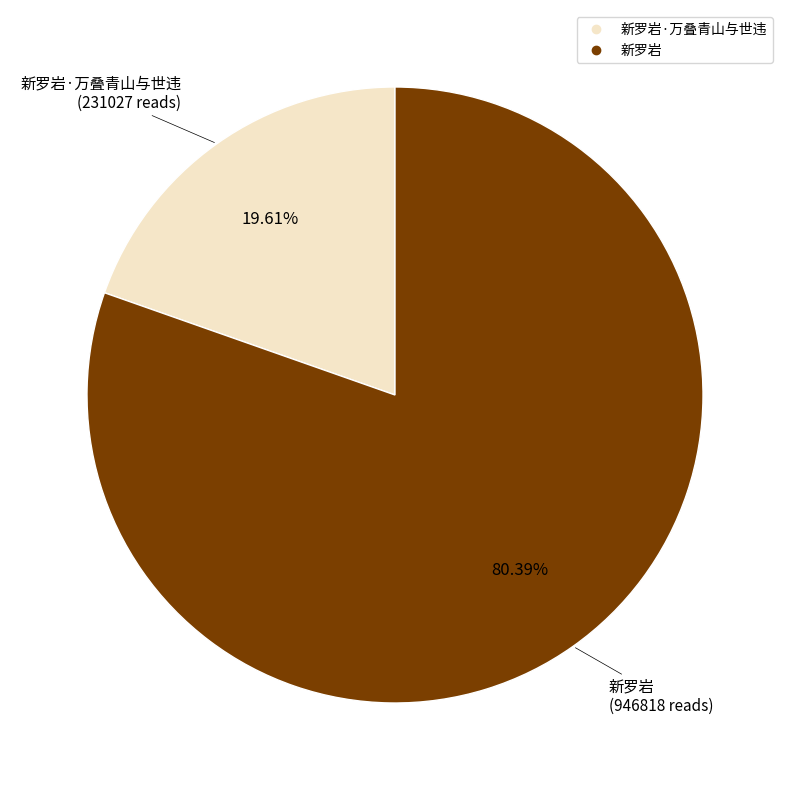

Is there a majority slice in this chart?

Yes